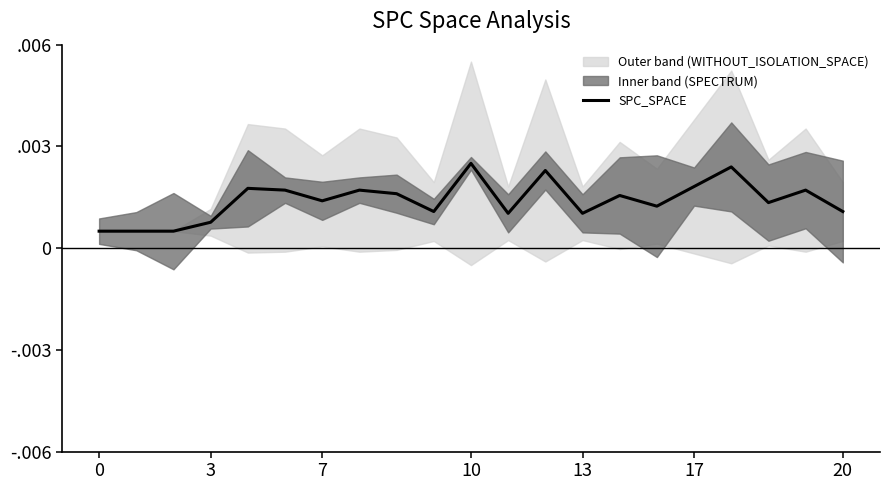

Which has a higher value, 19 or 8?

19